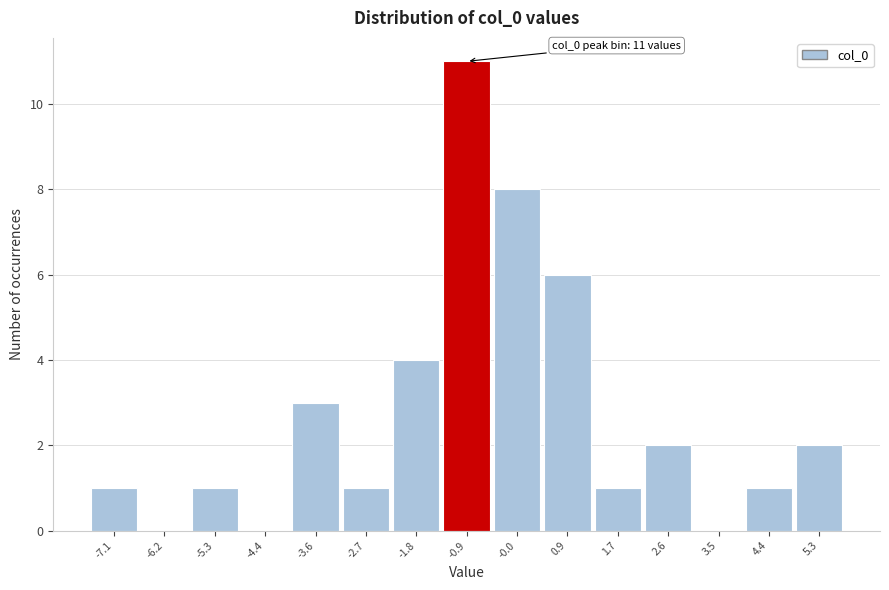

Reading left to right, transcribe all the data shown in this chart.

-7.1=1	-6.2=0	-5.3=1	-4.4=0	-3.6=3	-2.7=1	-1.8=4	-0.9=11	-0.0=8	0.9=6	1.7=1	2.6=2	3.5=0	4.4=1	5.3=2